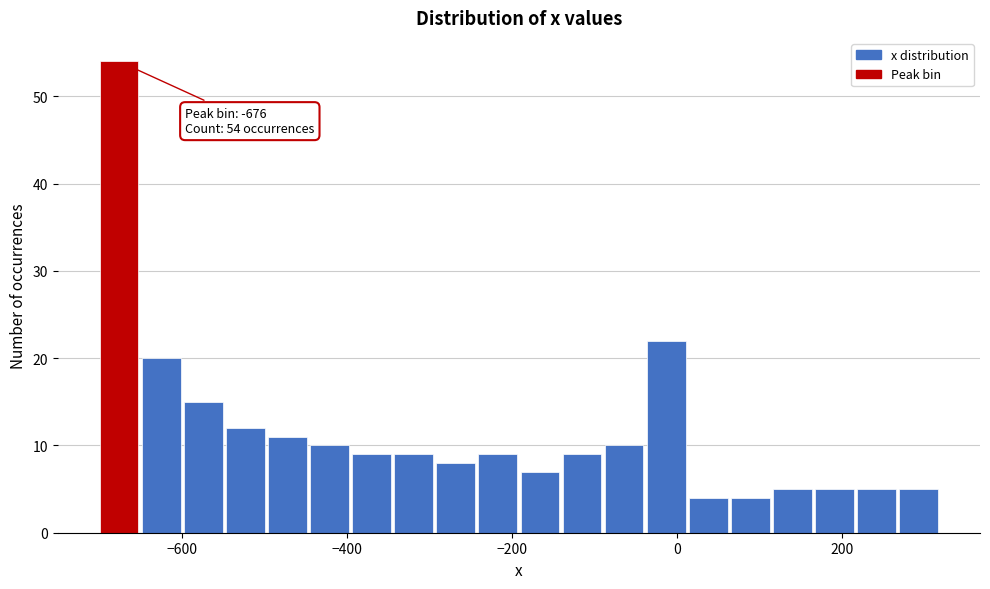

Around what value on the x-axis is the tallest bar? Give the approximate position of its centre, as read against the axis.

-680